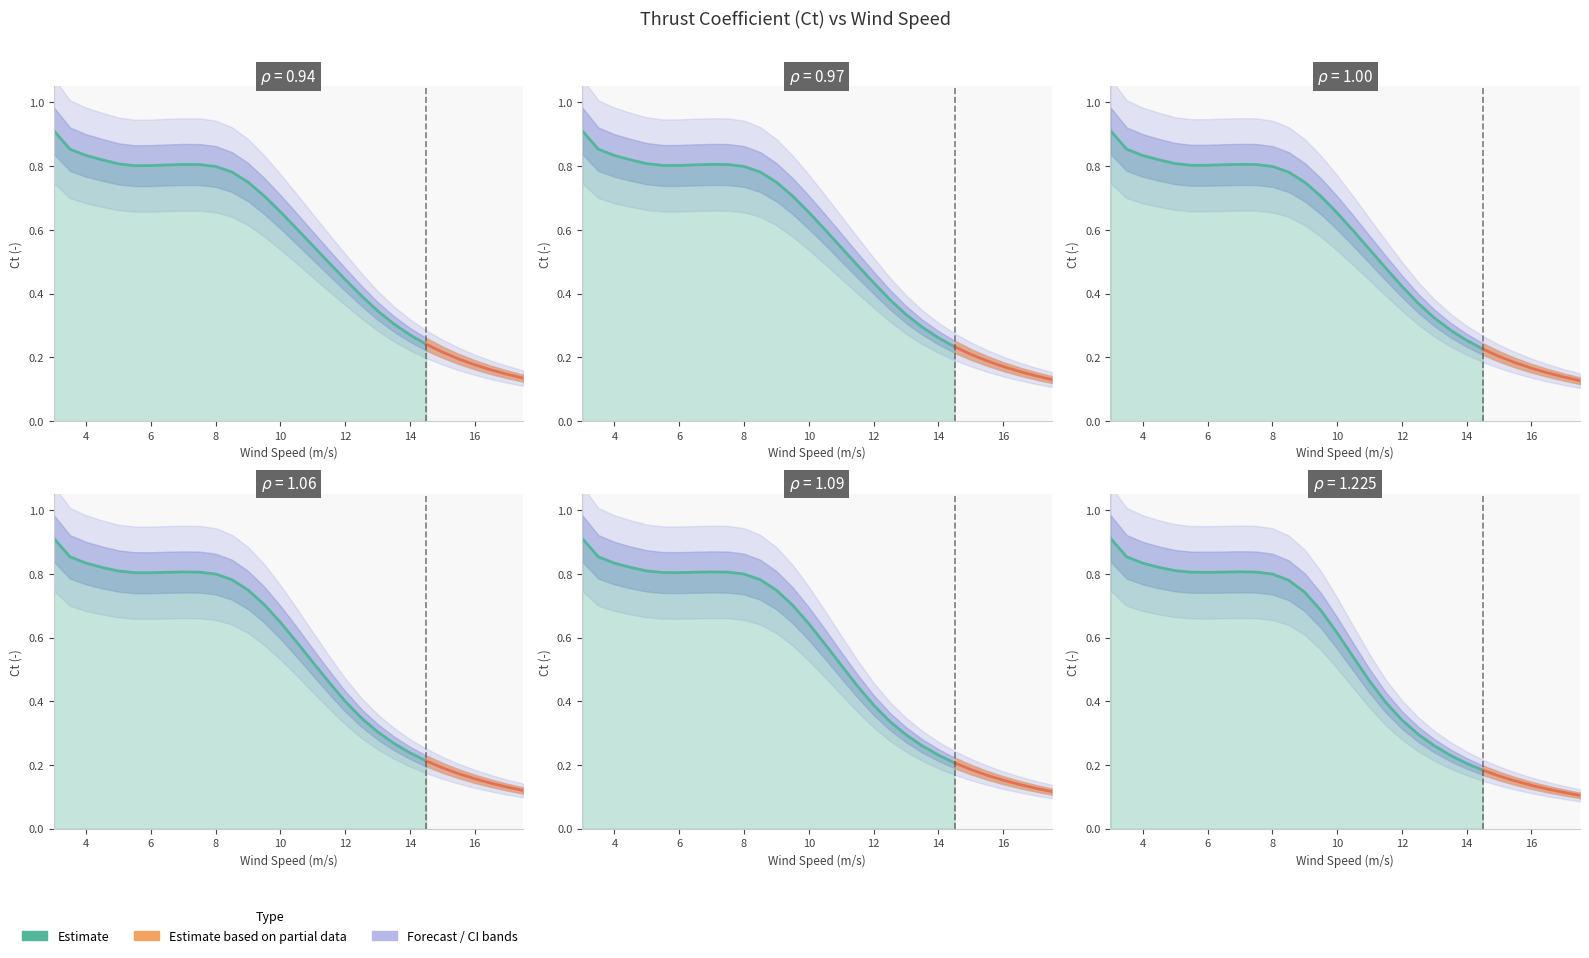

Which series has the largest total across all categories?

rho=0.94